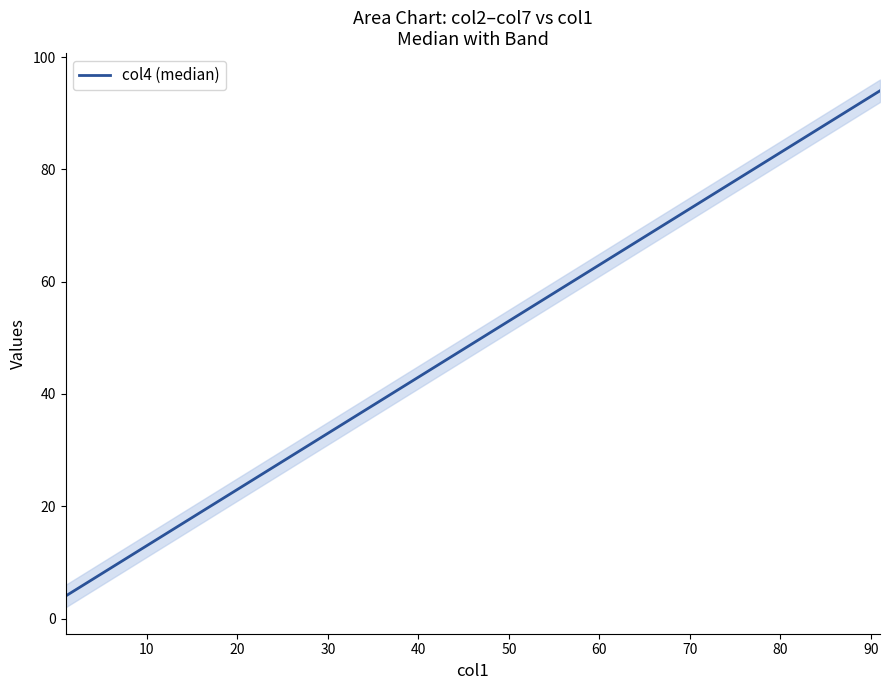

True or false: the data has more than 0 interior local peaks.

False